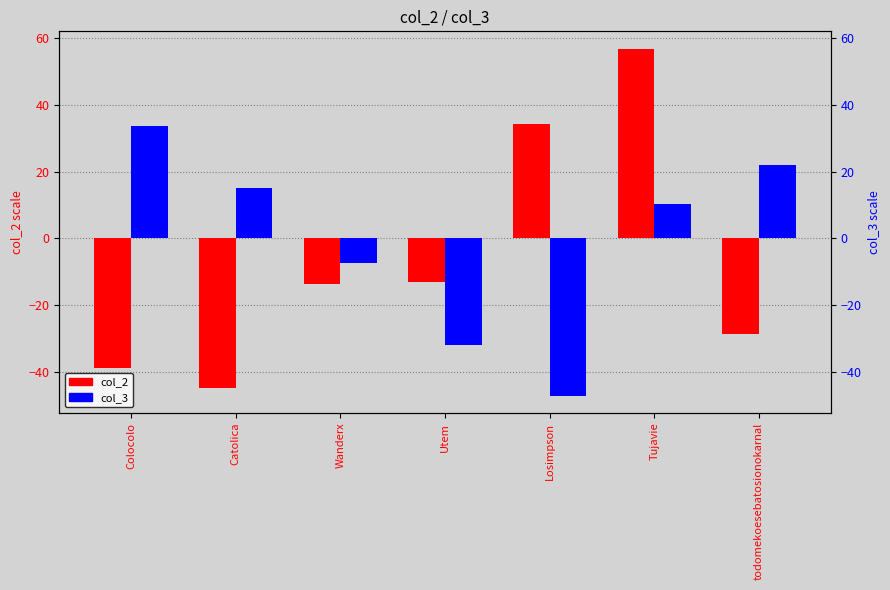

At which label does col_2 reach its minimum?

Catolica